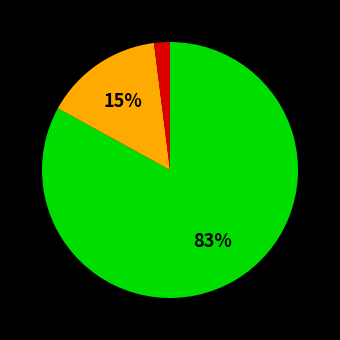

How many segments does this pie chart have?

3